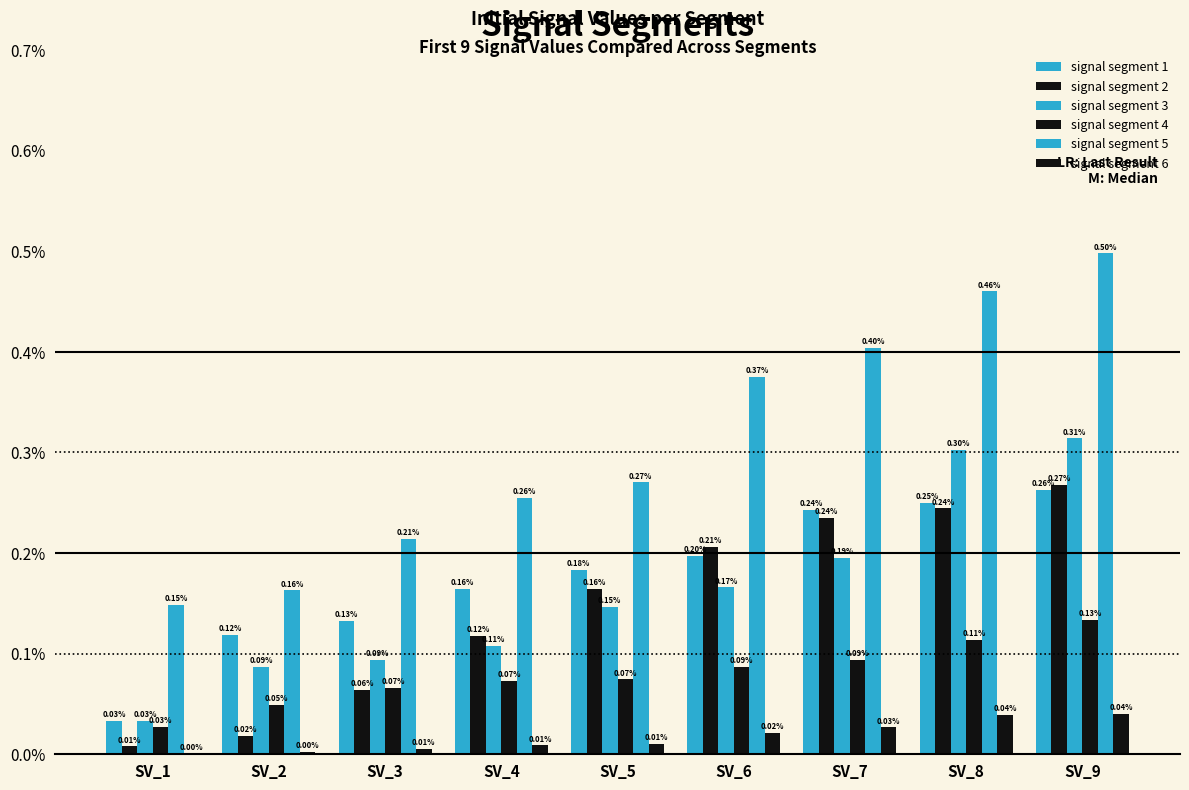

Which label corresponds to the largest value in the chart?

SV_9